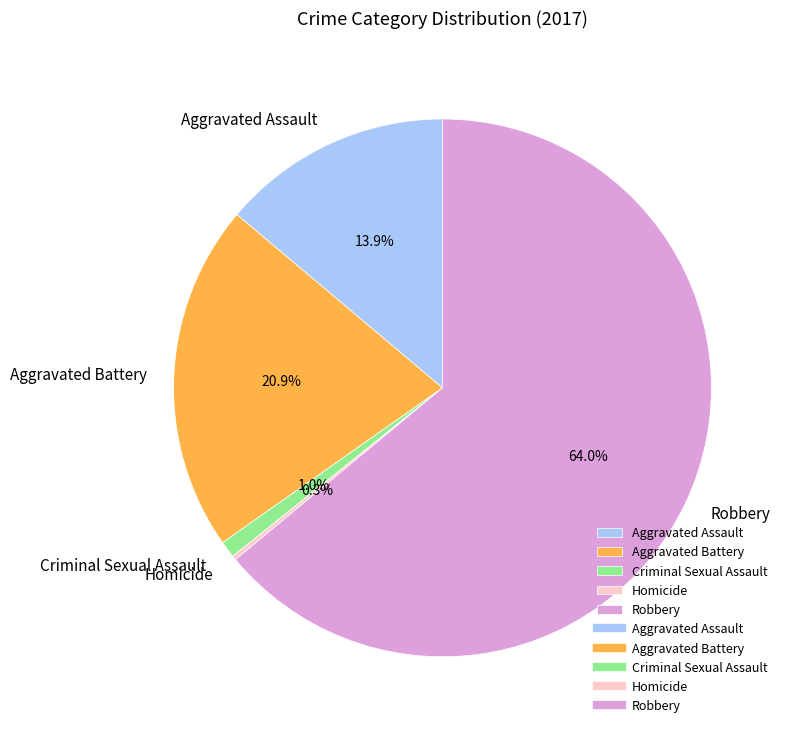

What percentage is NOT represented by Criminal Sexual Assault?

99.0%